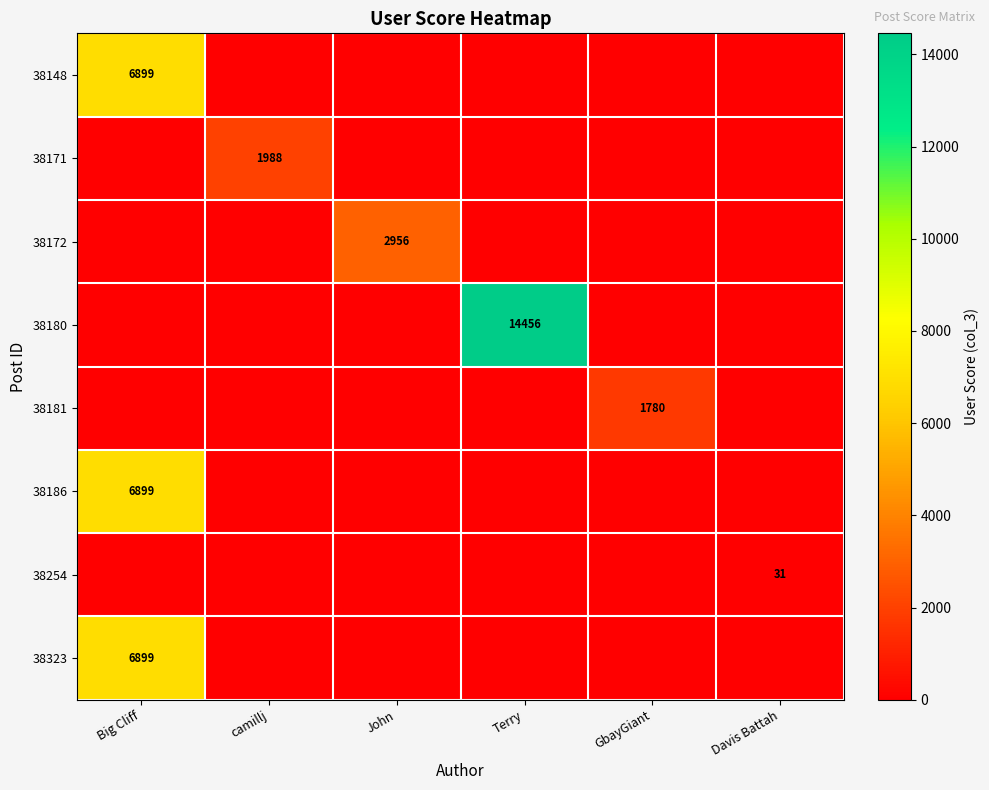

Is it true that 38181 equals 2648 at GbayGiant?

False